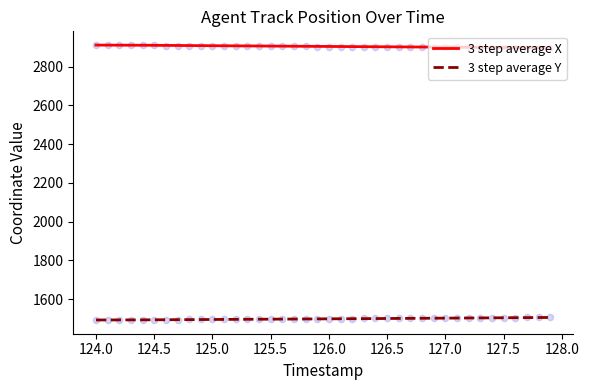

Is the value of 3 step average Y at 127.0 greater than the value of 3 step average X at 125.5?

No